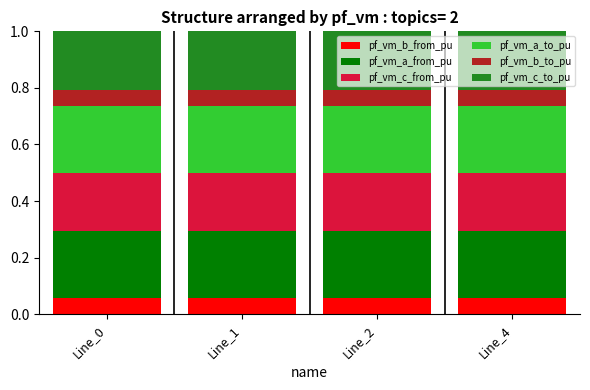

Is it true that pf_vm_b_from_pu equals 0.0 at Line_0?

False